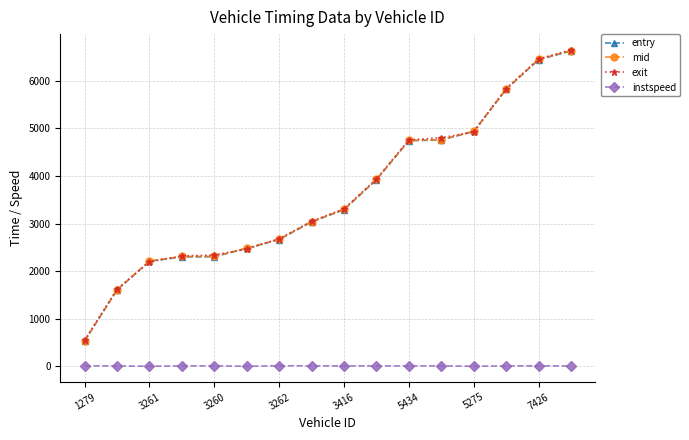

True or false: exit and instspeed intersect in this chart.

False